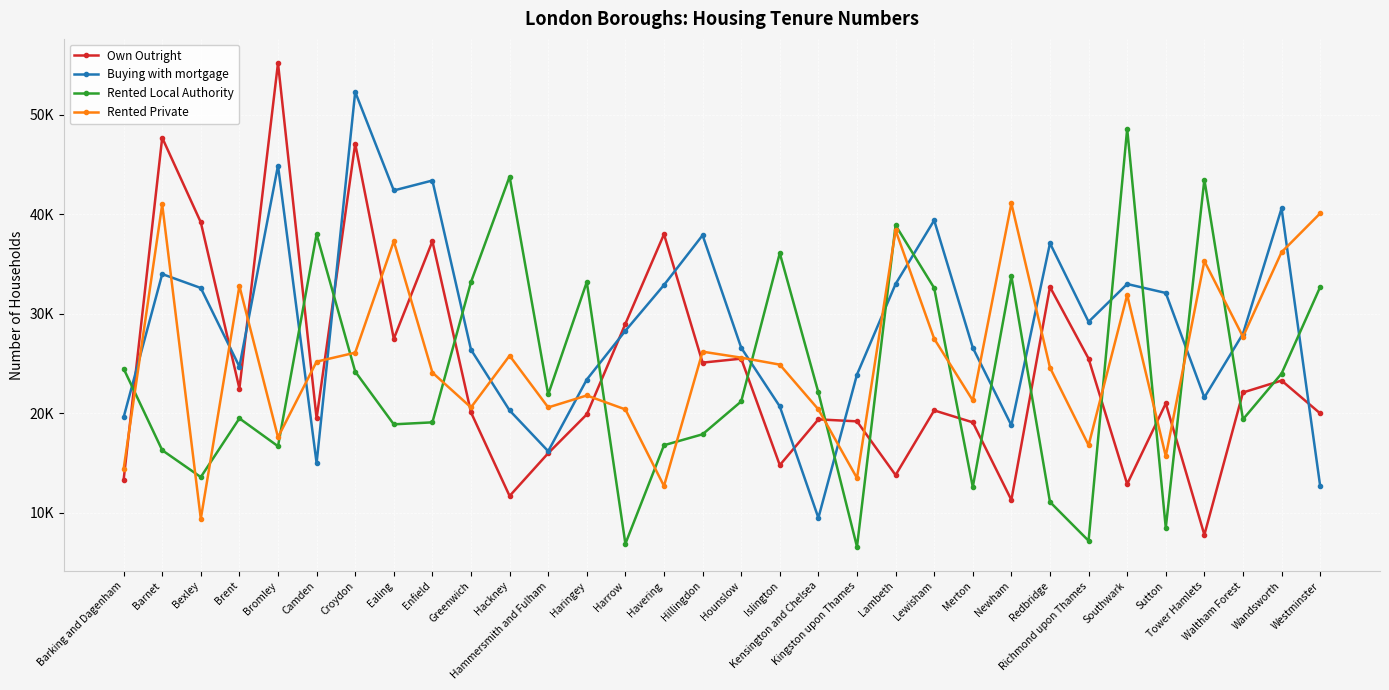

Reading left to right, list all the values displayed in this chart.

Own Outright: 13300	47700	39200	22500	55200	19500	47100	27500	37300	20100	11700	16000	19900	29000	38000	25100	25500	14800	19400	19200	13800	20300	19100	11300	32700	25500	12900	21000	7800	22100	23300	20000
Buying with mortgage: 19600	34000	32600	24700	44900	15000	52300	42400	43400	26400	20300	16200	23400	28300	32900	37900	26600	20700	9500	23900	33000	39400	26600	18800	37100	29200	33000	32100	21600	28000	40600	12700
Rented Local Authority: 24500	16300	13600	19500	16700	38000	24200	18900	19100	33200	43800	21900	33200	6900	16800	17900	21200	36100	22100	6600	38900	32600	12600	33800	11100	7200	48600	8500	43500	19400	24000	32700
Rented Private: 14400	41000	9400	32800	17600	25200	26100	37300	24100	20600	25800	20600	21800	20400	12700	26200	25600	24900	20400	13500	38400	27500	21300	41100	24600	16800	31900	15700	35300	27700	36200	40100